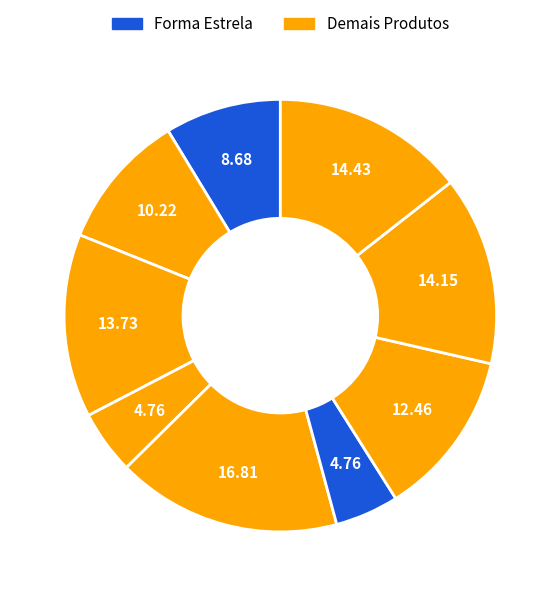

How many segments does this pie chart have?

9